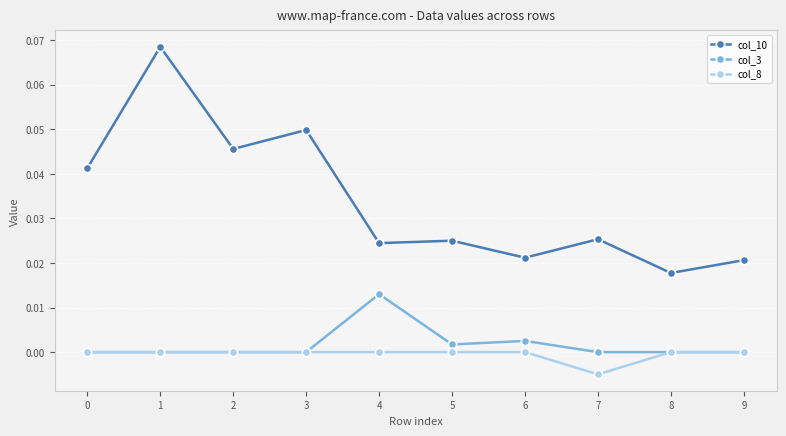

The col_8 series shows 0.0 at 9. True or false?

True